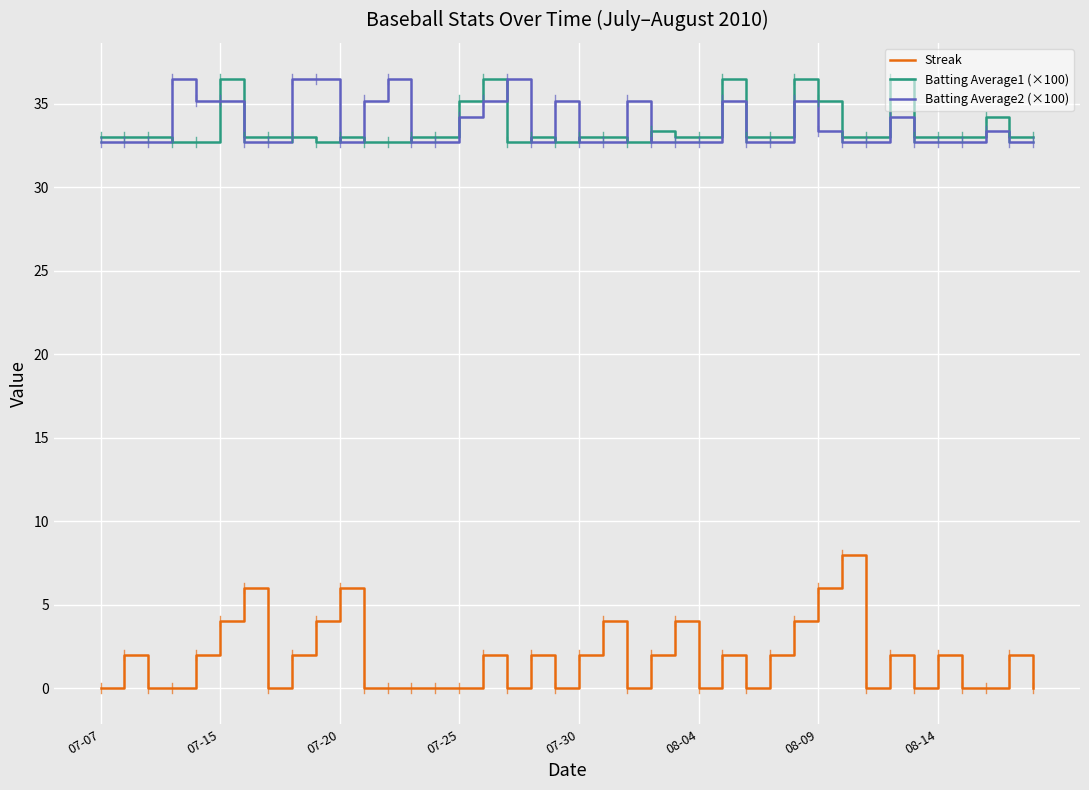

What is the lowest value of the Batting Average2 (×100) series?

32.7